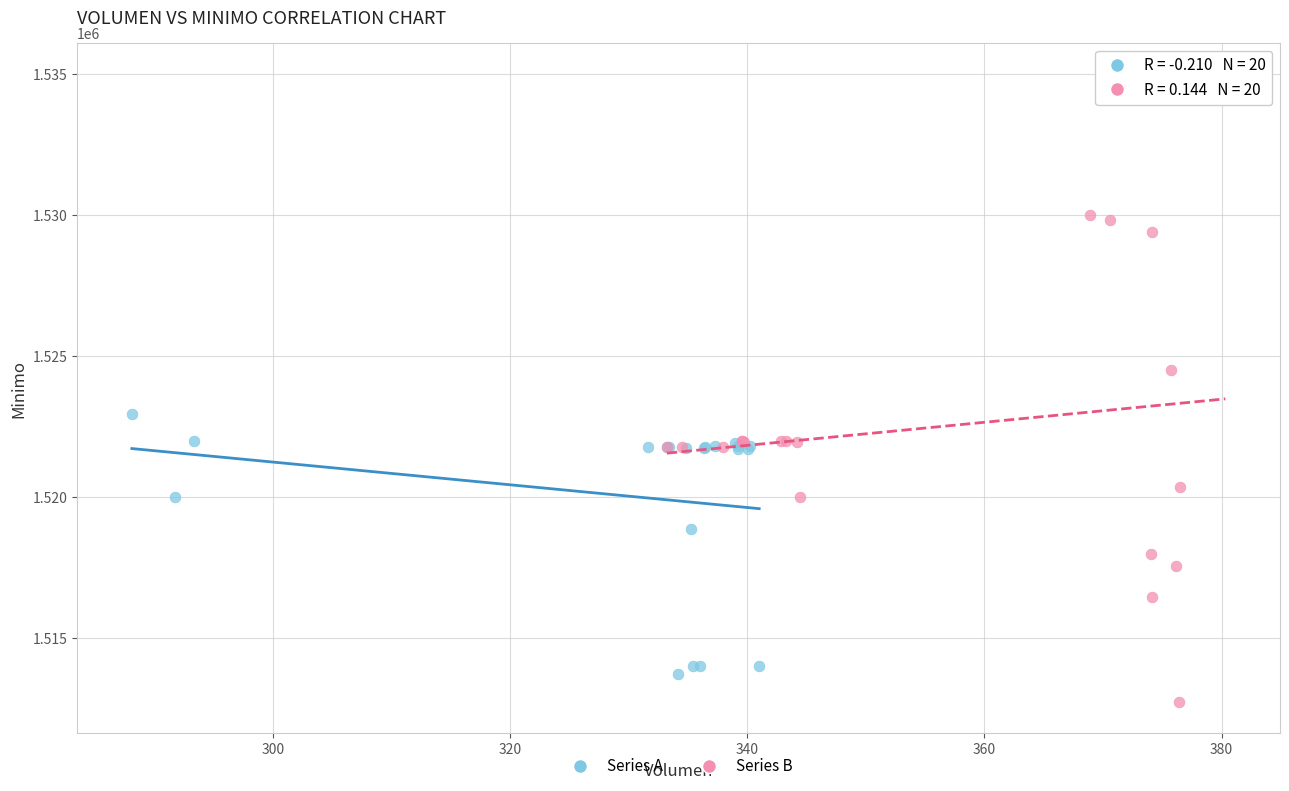

Which series reaches the maximum Y coordinate?

Series B